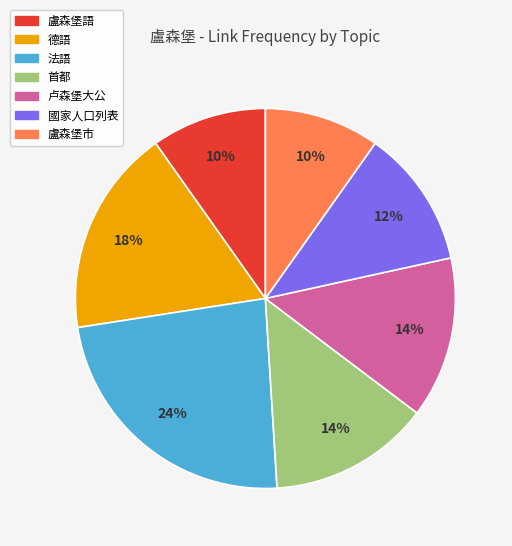

What is the ratio of the value at 盧森堡語 to the value at 盧森堡市?

1.0